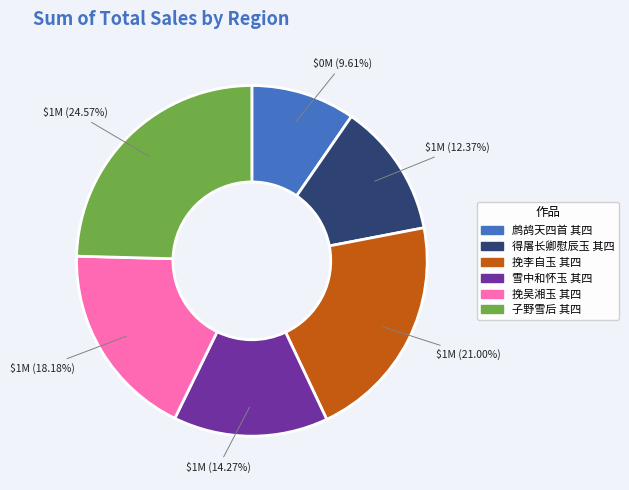

Rank the categories by value from lowest to highest.

鹧鸪天四首 其四, 得屠长卿慰辰玉 其四, 雪中和怀玉 其四, 挽吴湘玉 其四, 挽李自玉 其四, 子野雪后 其四